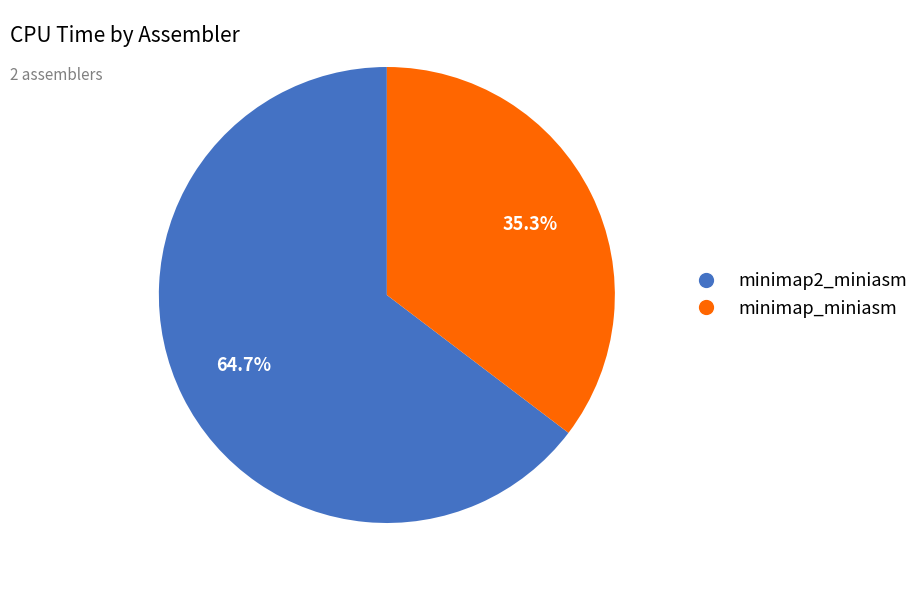

True or false: minimap_miniasm accounts for 27% of the total.

False